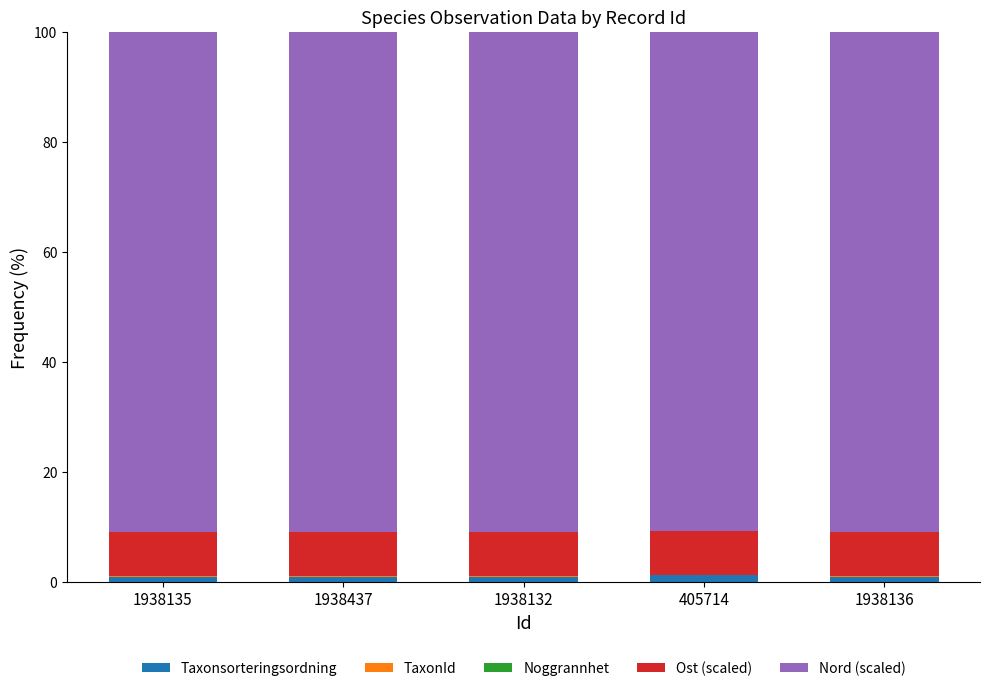

What position from the left is 1938437?

2